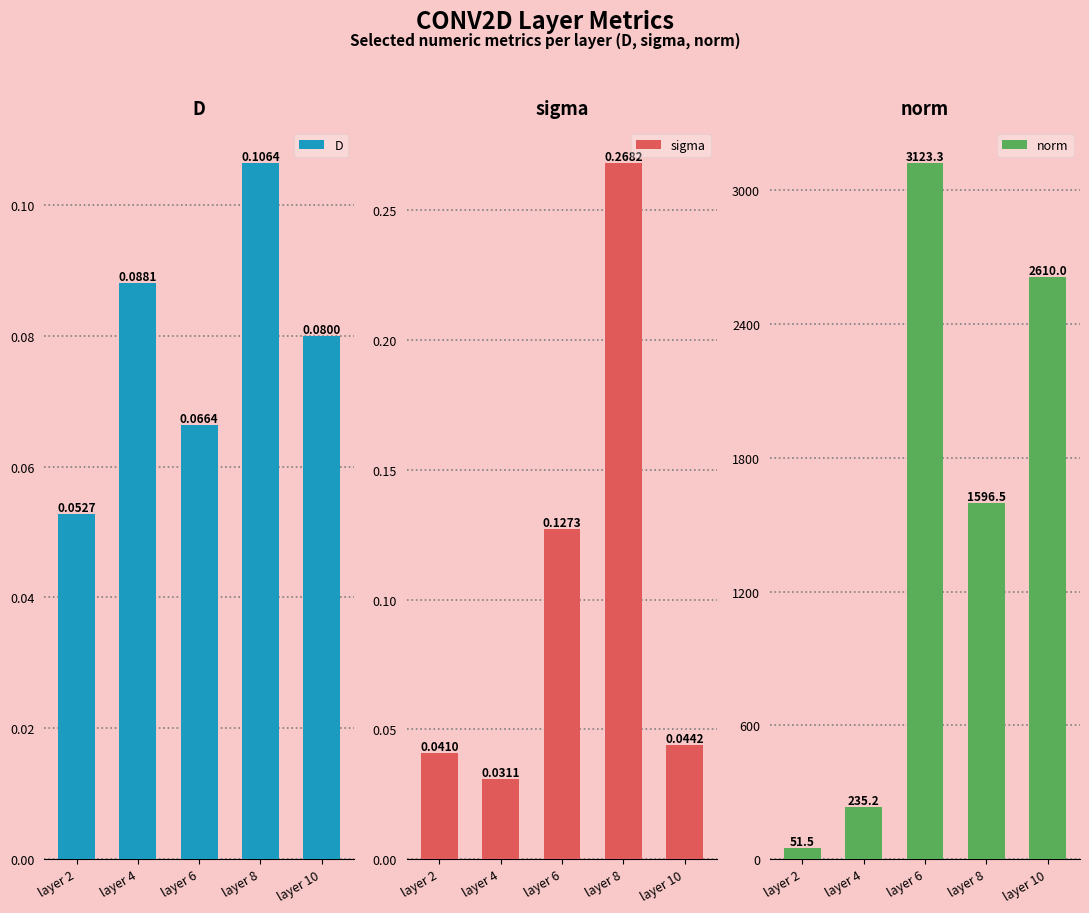

Reading left to right, list all the values displayed in this chart.

D: 0.1	0.1	0.1	0.1	0.1
sigma: 0.0	0.0	0.1	0.3	0.0
norm: 51.5	235.2	3123.3	1596.5	2610.0